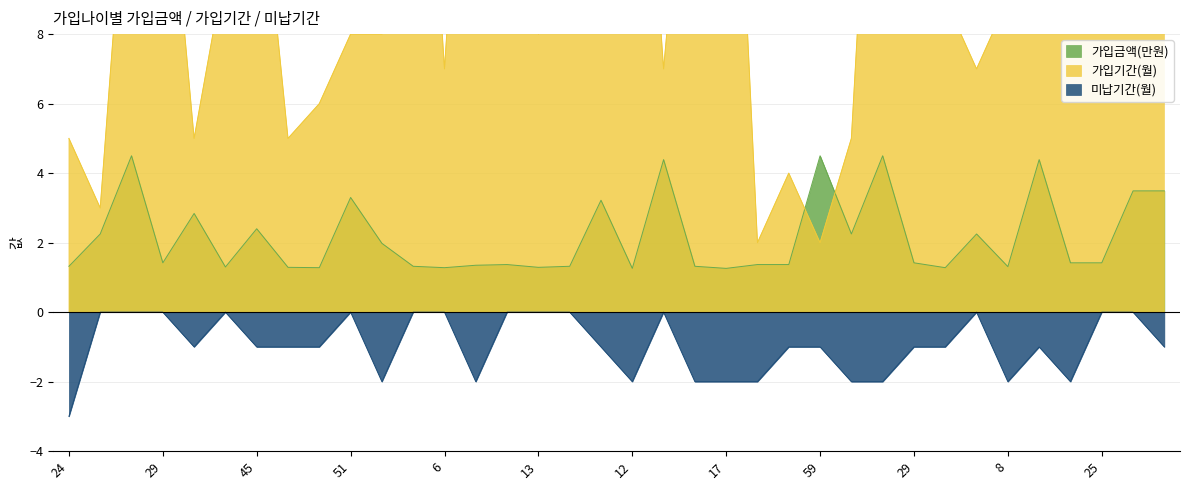

True or false: 가입금액(만원) and 미납기간(월) intersect in this chart.

False